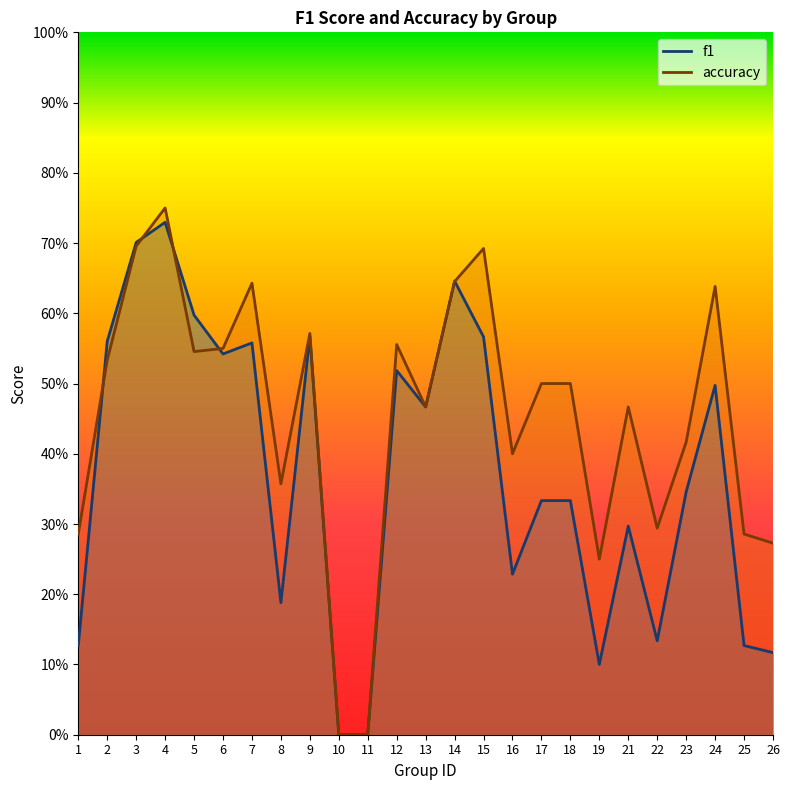

The value of f1 at 10 is 0.3. True or false?

False